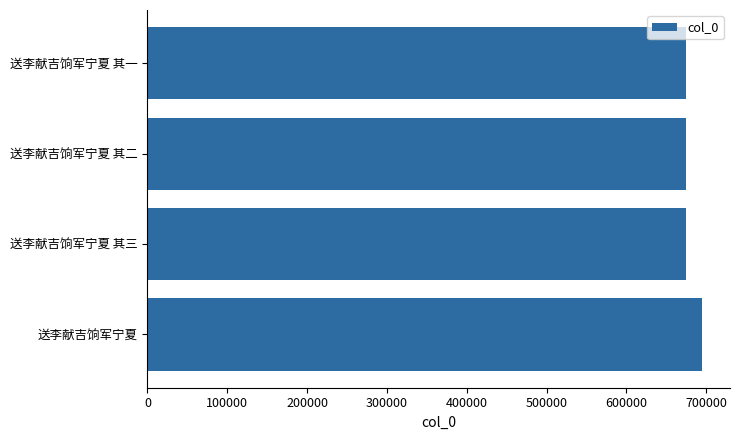

What is the sum of all values?

2720210